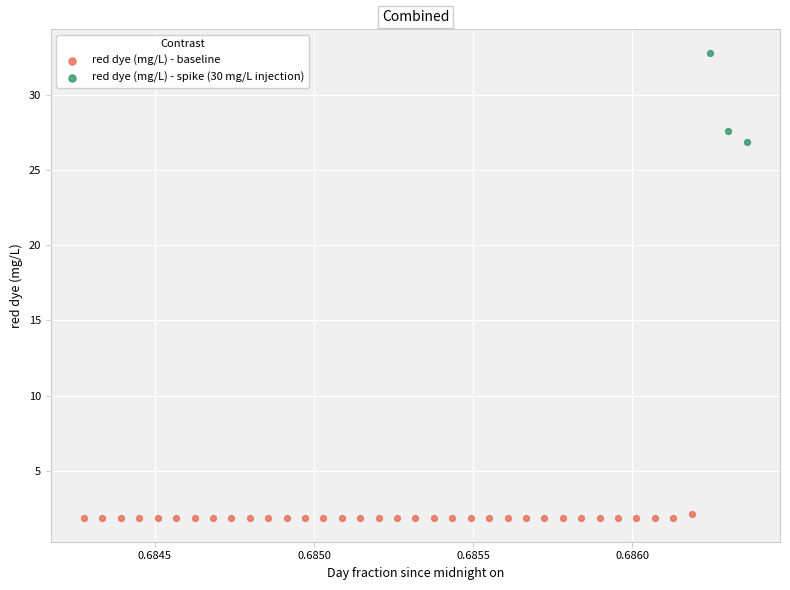

Which series has the widest spread of Y values?

red dye (mg/L) - spike (30 mg/L injection)